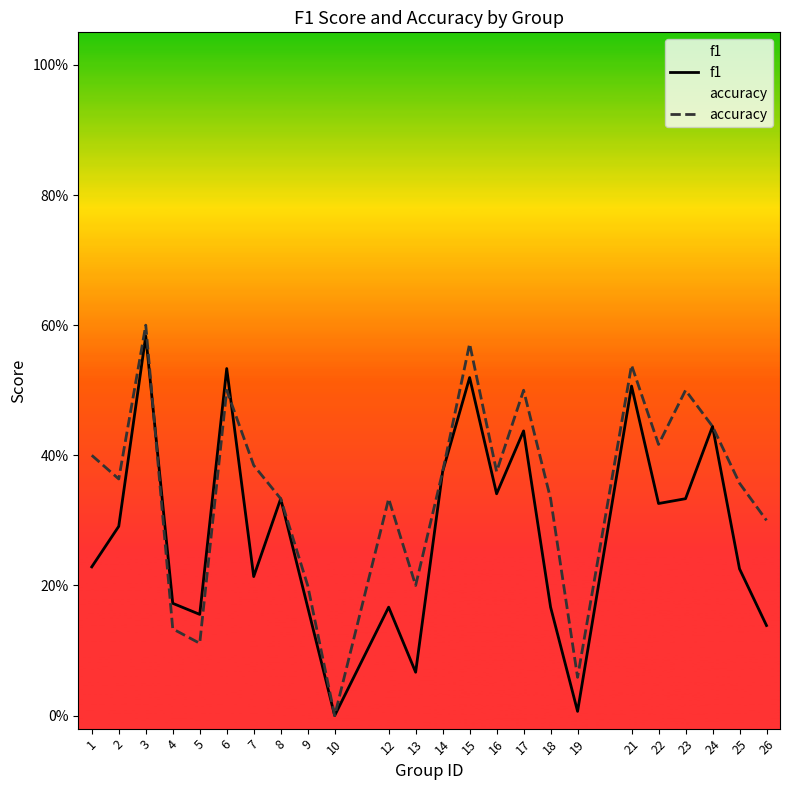

True or false: accuracy and f1 cross at least once.

True